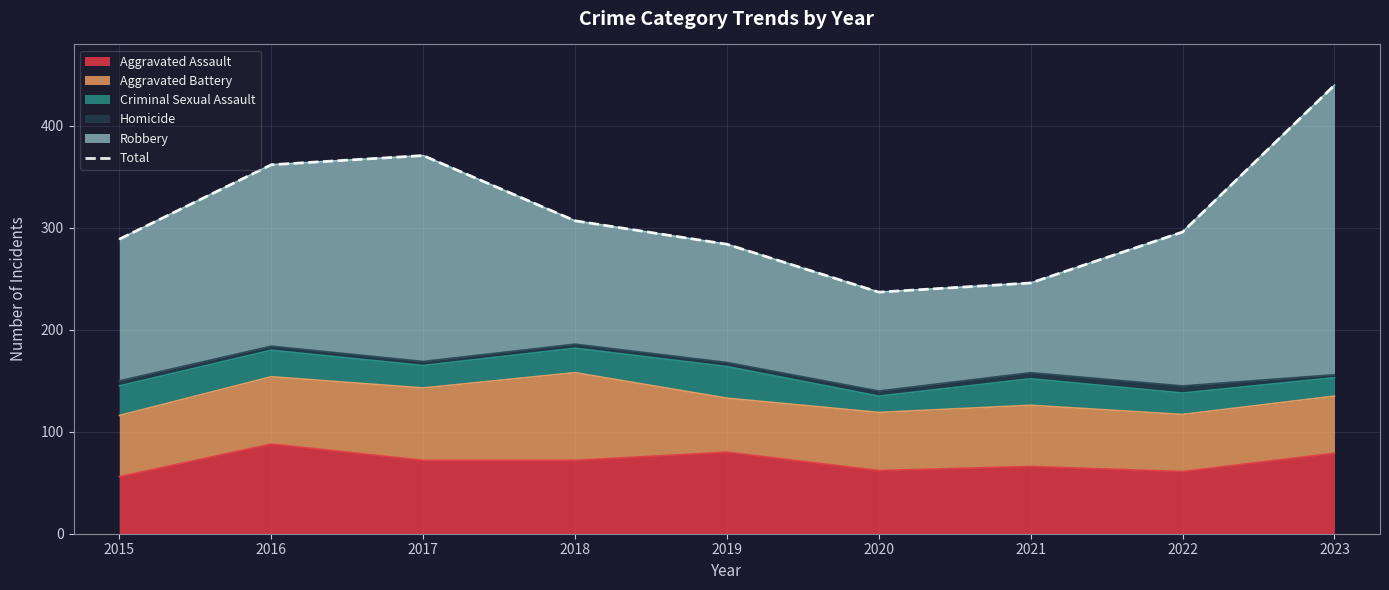

What is the sum of the values at 2023 and 2020?

677